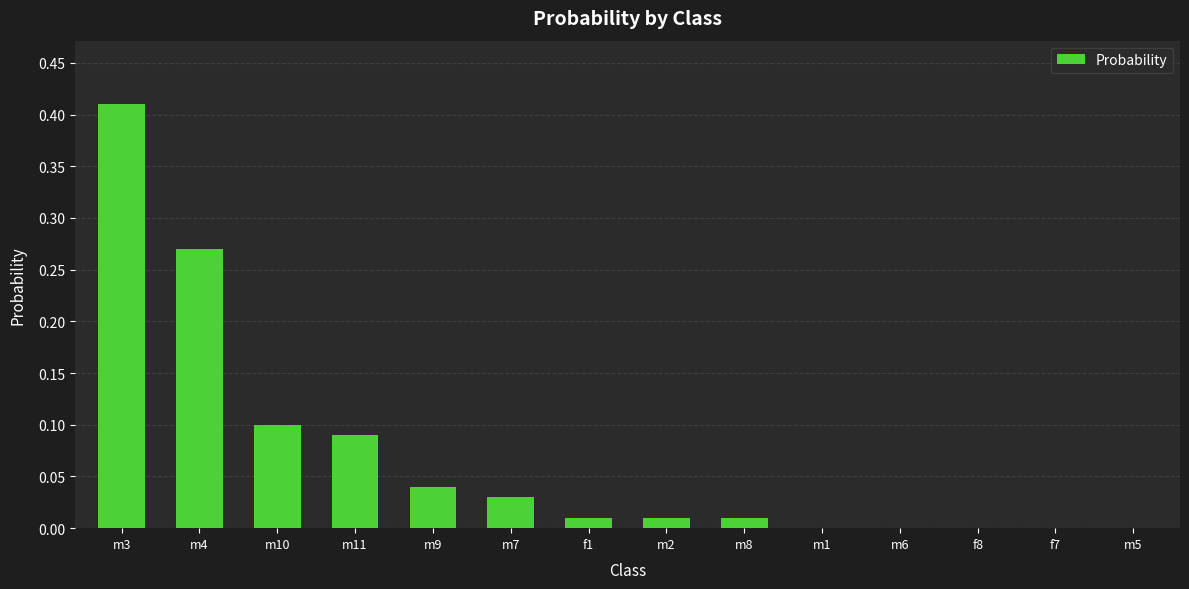

What is the sum of all values?

1.0